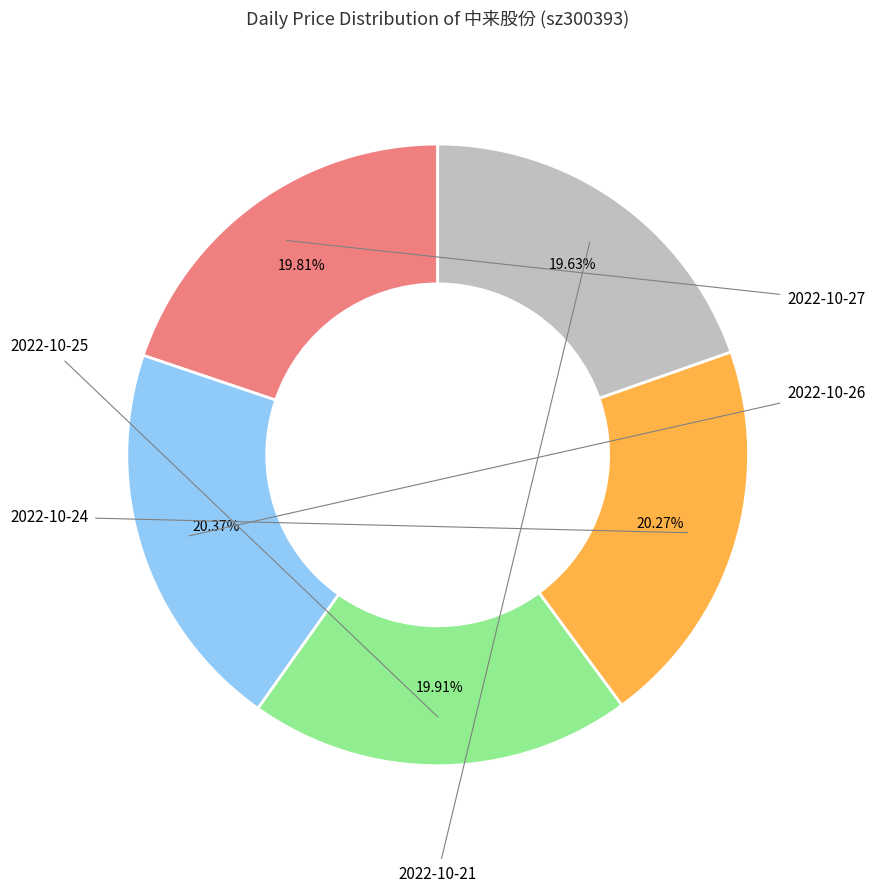

To the nearest percent, what is the difference between the largest and smallest slice percentages?

1%